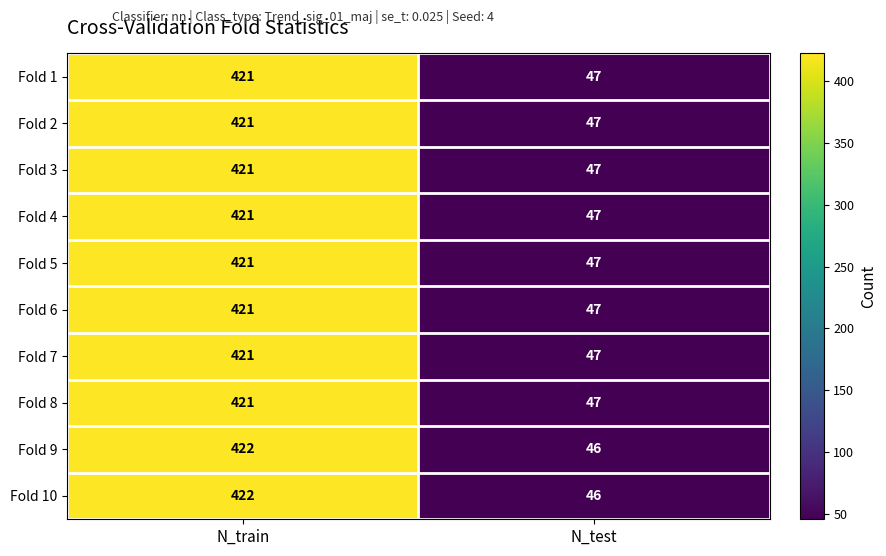

Reading left to right, transcribe all the data shown in this chart.

Fold 1: 421	47
Fold 2: 421	47
Fold 3: 421	47
Fold 4: 421	47
Fold 5: 421	47
Fold 6: 421	47
Fold 7: 421	47
Fold 8: 421	47
Fold 9: 422	46
Fold 10: 422	46